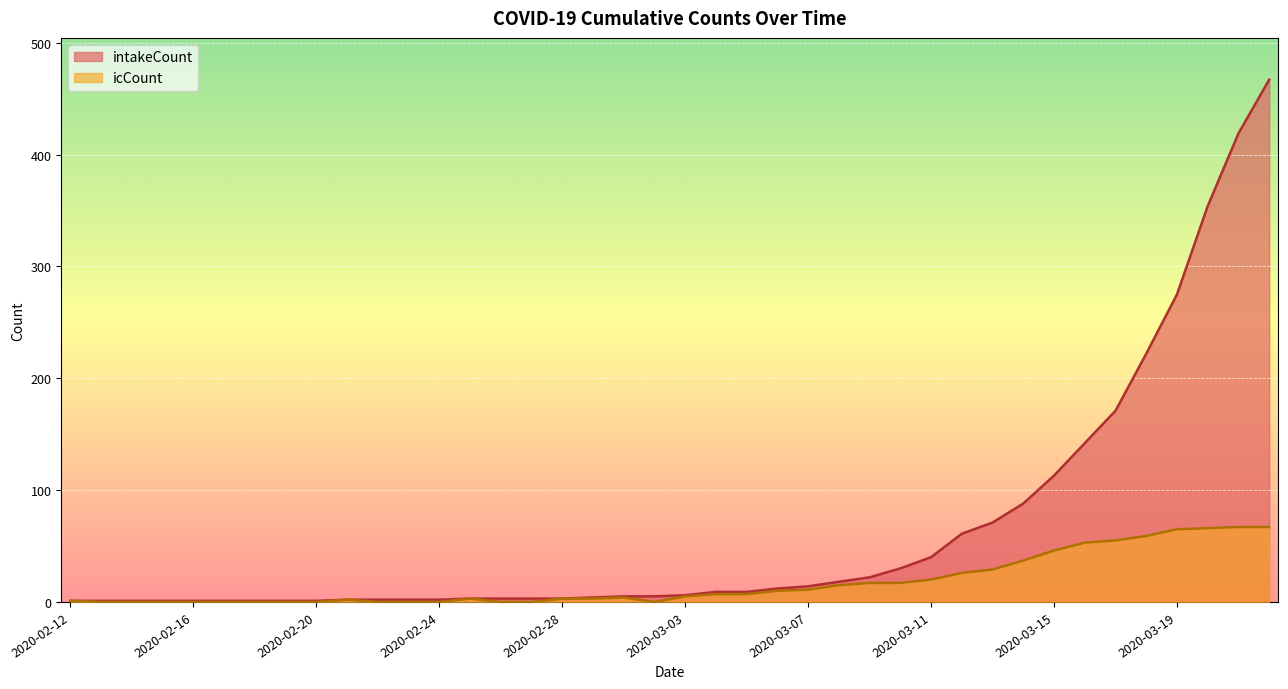

Reading left to right, list all the values displayed in this chart.

intakeCount: 2020-02-12=1	2020-02-13=1	2020-02-14=1	2020-02-15=1	2020-02-16=1	2020-02-17=1	2020-02-18=1	2020-02-19=1	2020-02-20=1	2020-02-21=2	2020-02-22=2	2020-02-23=2	2020-02-24=2	2020-02-25=3	2020-02-26=3	2020-02-27=3	2020-02-28=3	2020-02-29=4	2020-03-01=5	2020-03-02=5	2020-03-03=6	2020-03-04=9	2020-03-05=9	2020-03-06=12	2020-03-07=14	2020-03-08=18	2020-03-09=22	2020-03-10=30	2020-03-11=40	2020-03-12=61	2020-03-13=71	2020-03-14=88	2020-03-15=113	2020-03-16=142	2020-03-17=171	2020-03-18=222	2020-03-19=275	2020-03-20=354	2020-03-21=419	2020-03-22=467
icCount: 2020-02-12=1	2020-02-13=0	2020-02-14=0	2020-02-15=0	2020-02-16=0	2020-02-17=0	2020-02-18=0	2020-02-19=0	2020-02-20=0	2020-02-21=2	2020-02-22=0	2020-02-23=0	2020-02-24=0	2020-02-25=3	2020-02-26=0	2020-02-27=0	2020-02-28=3	2020-02-29=3	2020-03-01=4	2020-03-02=0	2020-03-03=5	2020-03-04=7	2020-03-05=7	2020-03-06=10	2020-03-07=11	2020-03-08=15	2020-03-09=17	2020-03-10=17	2020-03-11=20	2020-03-12=26	2020-03-13=29	2020-03-14=37	2020-03-15=46	2020-03-16=53	2020-03-17=55	2020-03-18=59	2020-03-19=65	2020-03-20=66	2020-03-21=67	2020-03-22=67